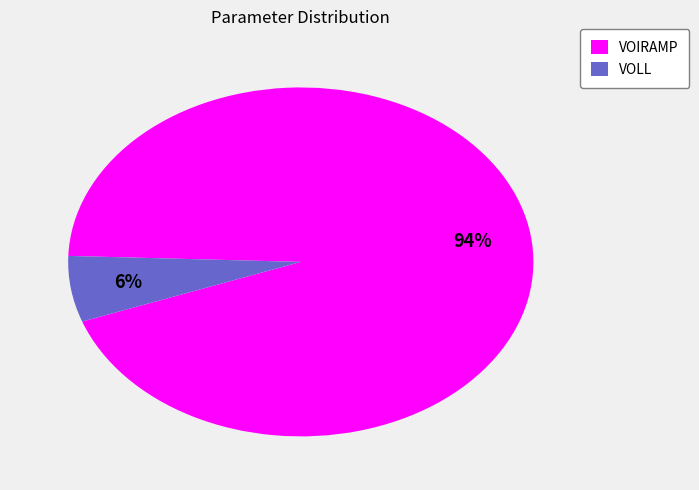

Is there a majority slice in this chart?

Yes